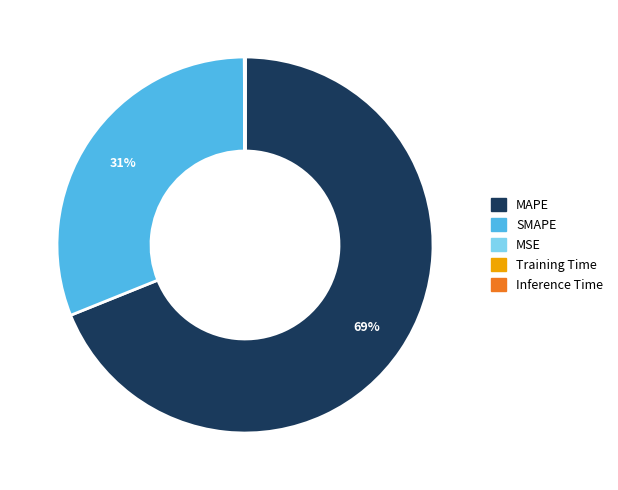

To the nearest percent, what portion does SMAPE represent?

31%